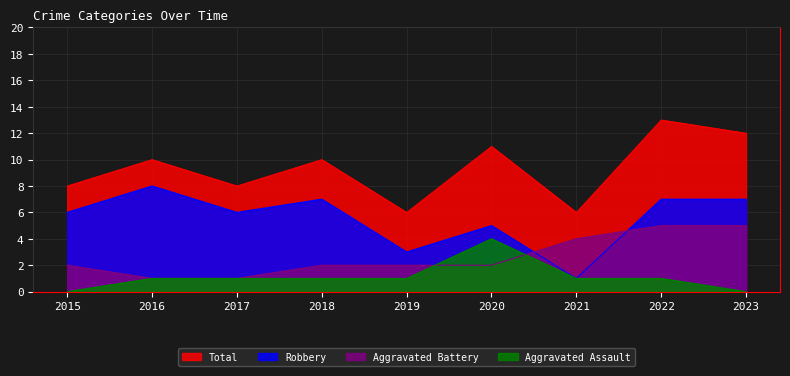

True or false: Total and Aggravated Battery intersect in this chart.

False